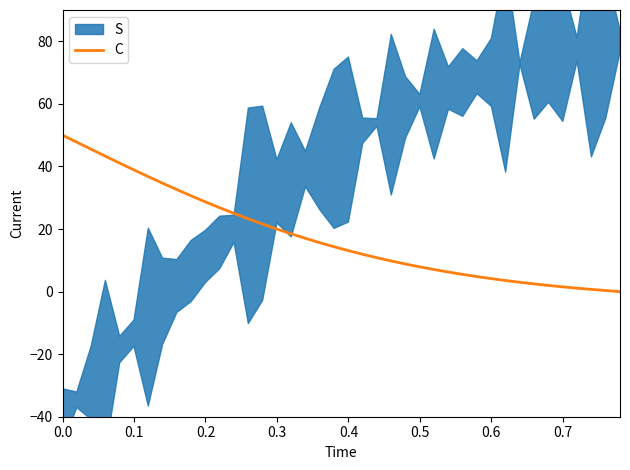

The value of C at 0.0 is 50.0. True or false?

True